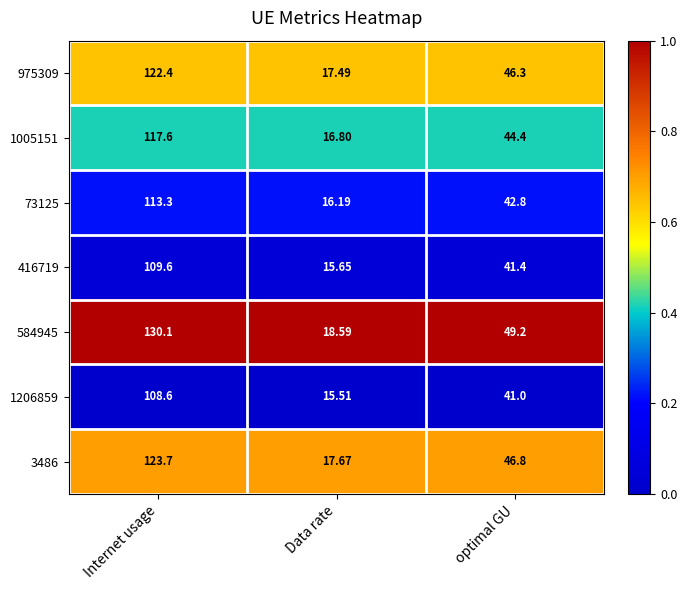

What is the difference between the highest and lowest values at Internet usage?

21.5